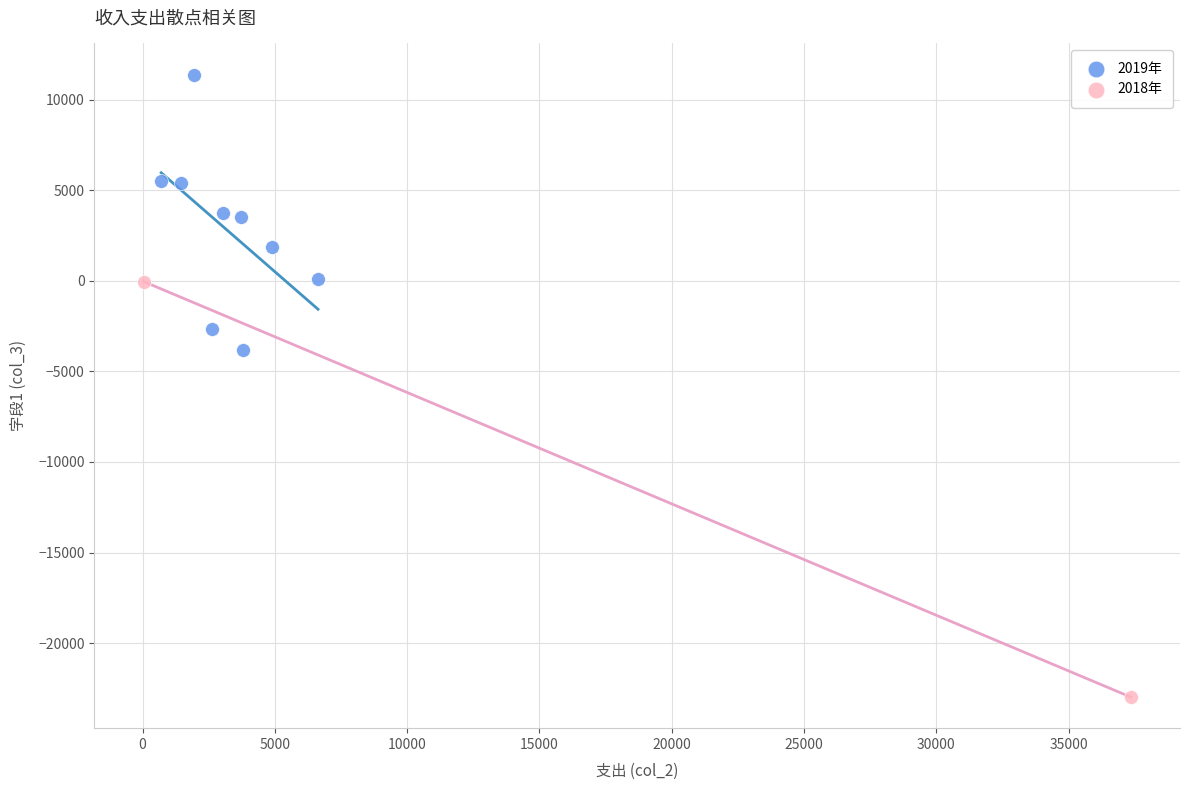

What are all the series names shown in the legend?

2019年, 2018年